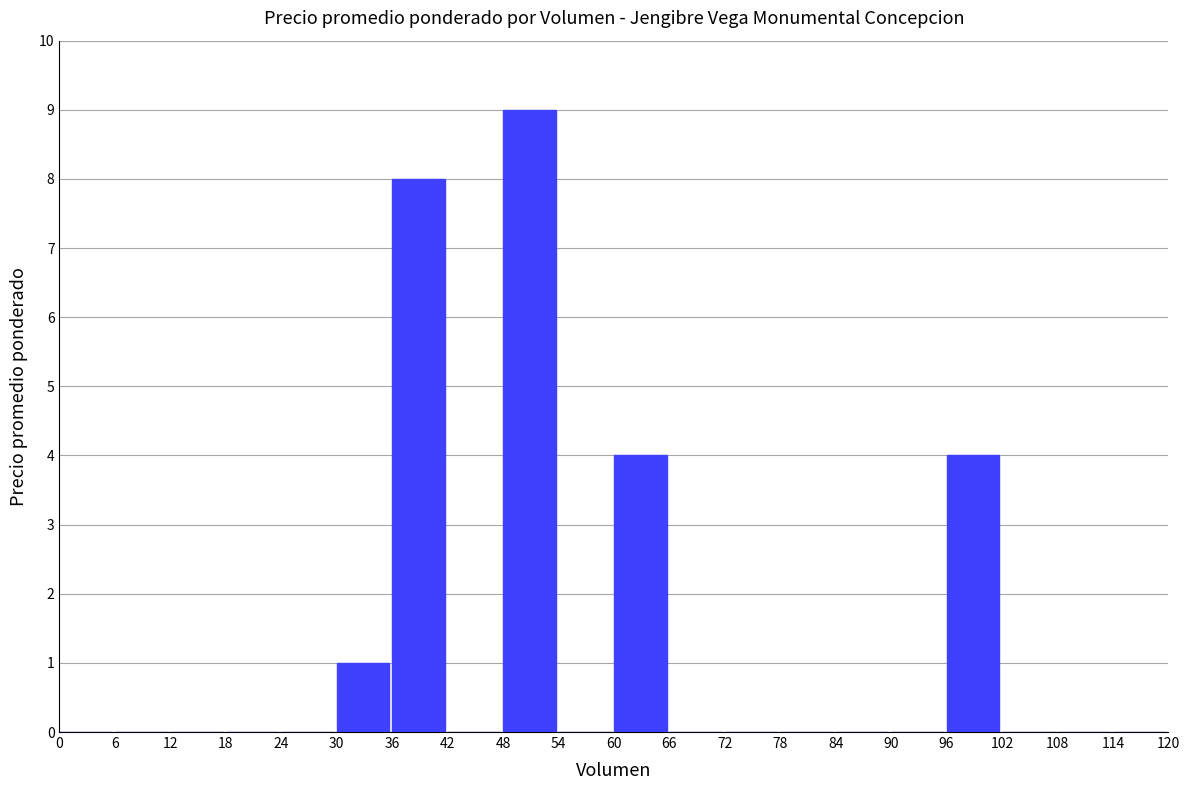

The chart shows a value of 0 at 30. True or false?

False